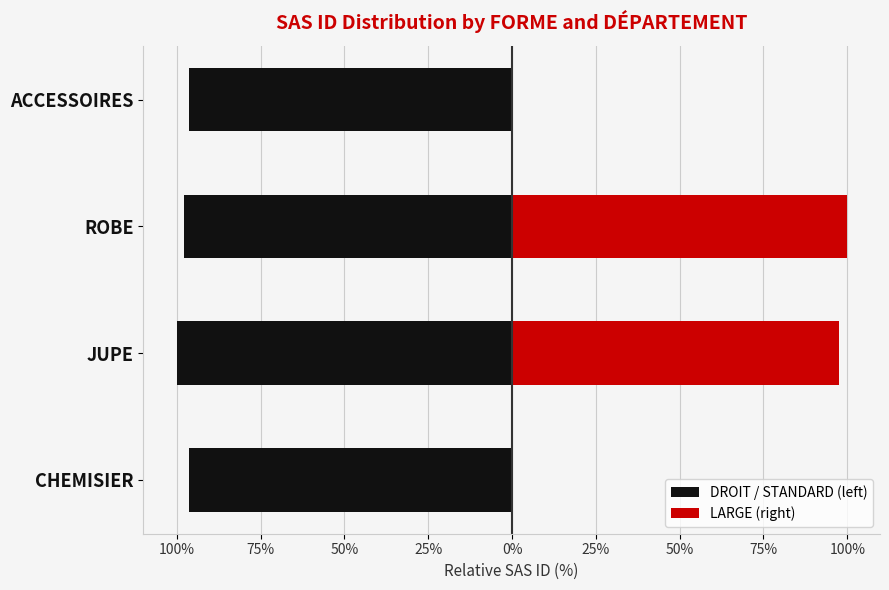

Rank the series by their average value, from lowest to highest.

DROIT / STANDARD (left), LARGE (right)